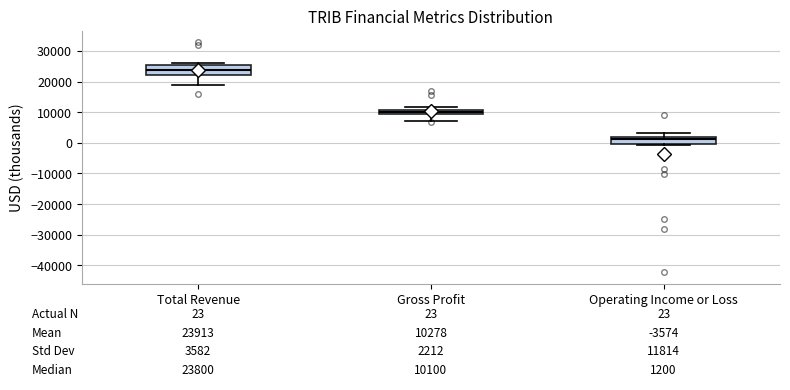

Comparing the boxes themselves (not the whiskers), which one is the tallest?

Total Revenue